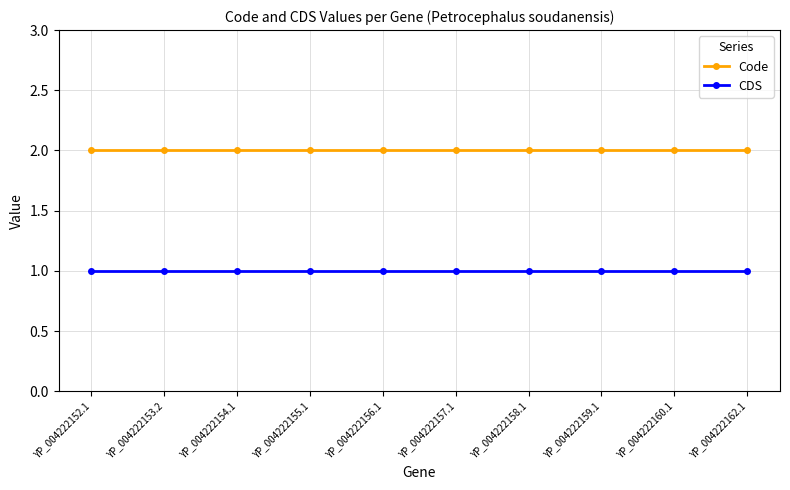

What is the label of the 7th point from the right?

YP_004222155.1